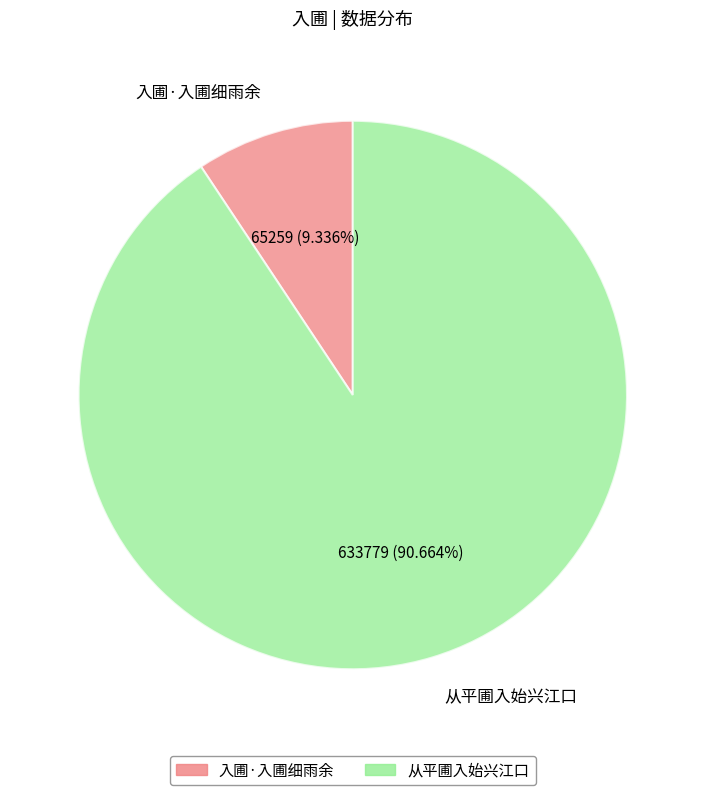

Approximately how many times larger is the value at 入圃·入圃细雨余 compared to 从平圃入始兴江口?

0.1